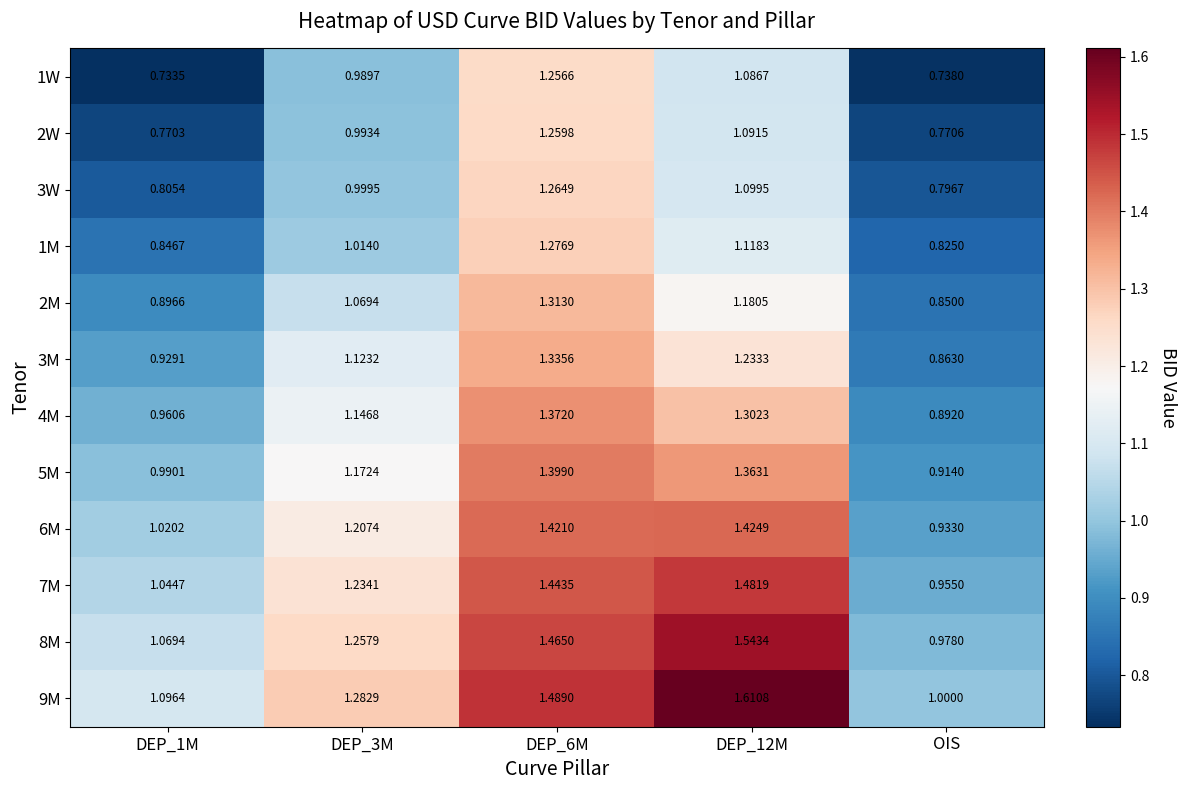

Is the value of 8M at DEP_1M greater than the value of 4M at DEP_12M?

No